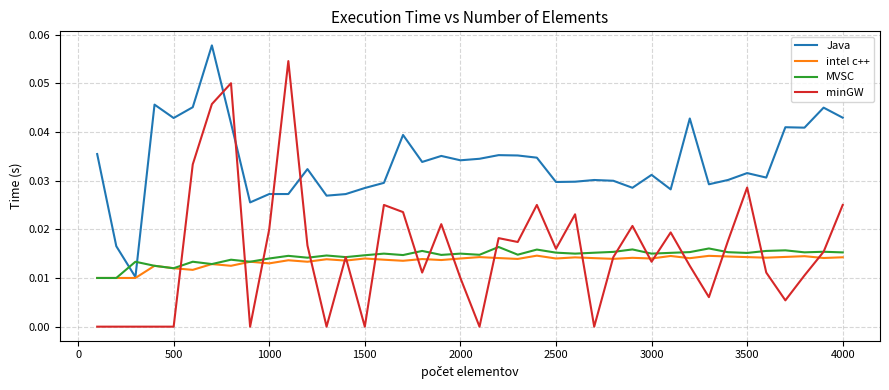

Which series has the largest total across all categories?

Java